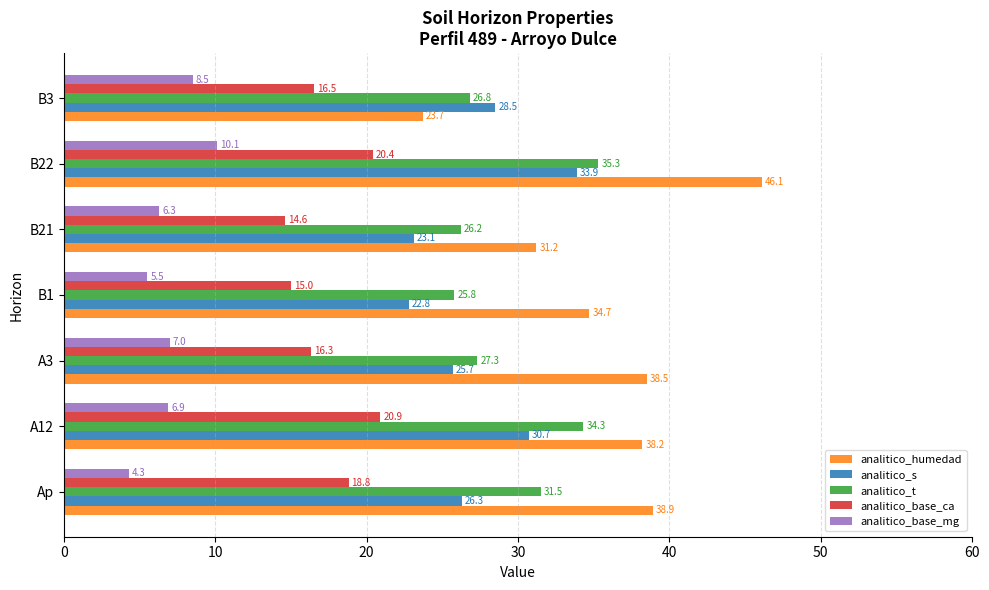

Which series has the widest spread of values?

analitico_humedad